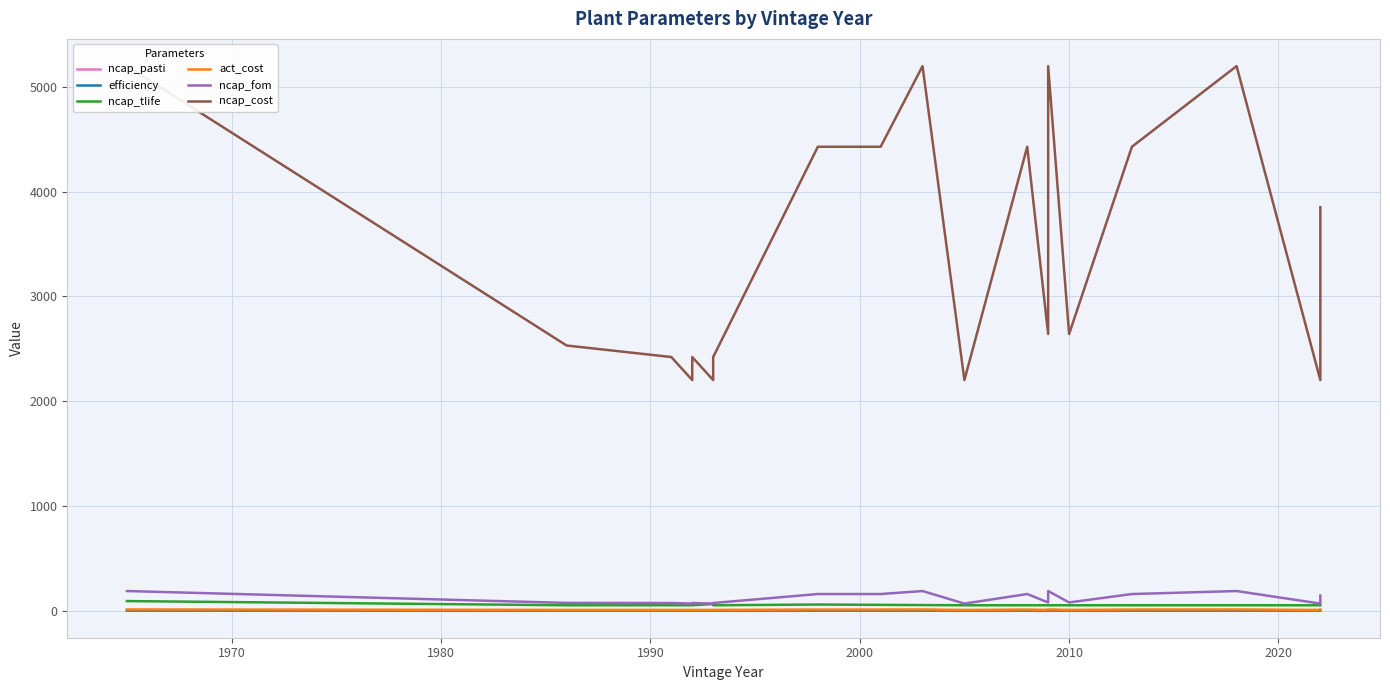

What is the value of the ncap_pasti point at the 5th from the left?

0.7